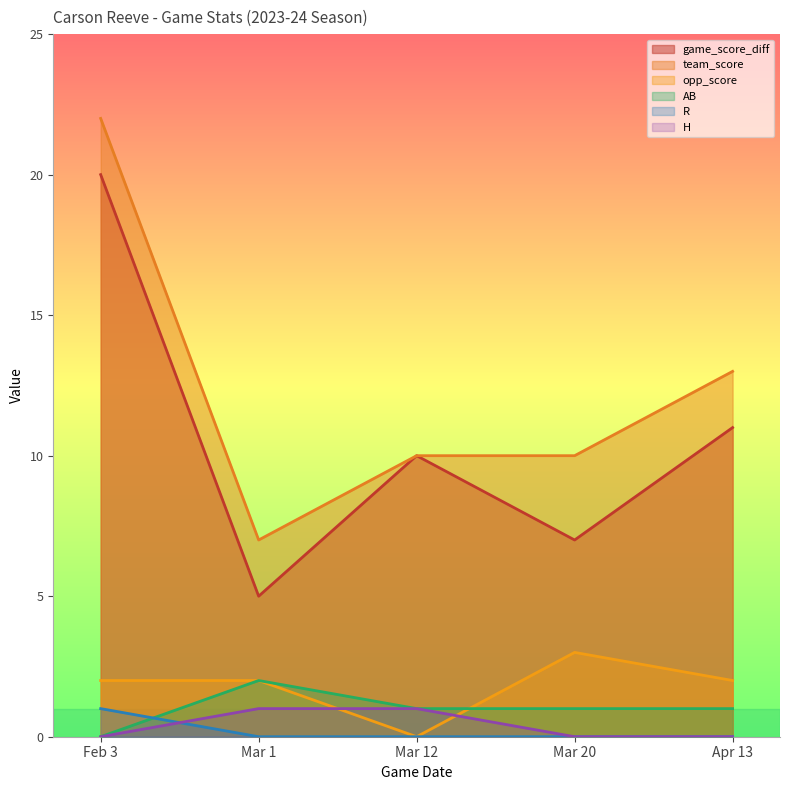

How many data points in team_score are less than 10?

1